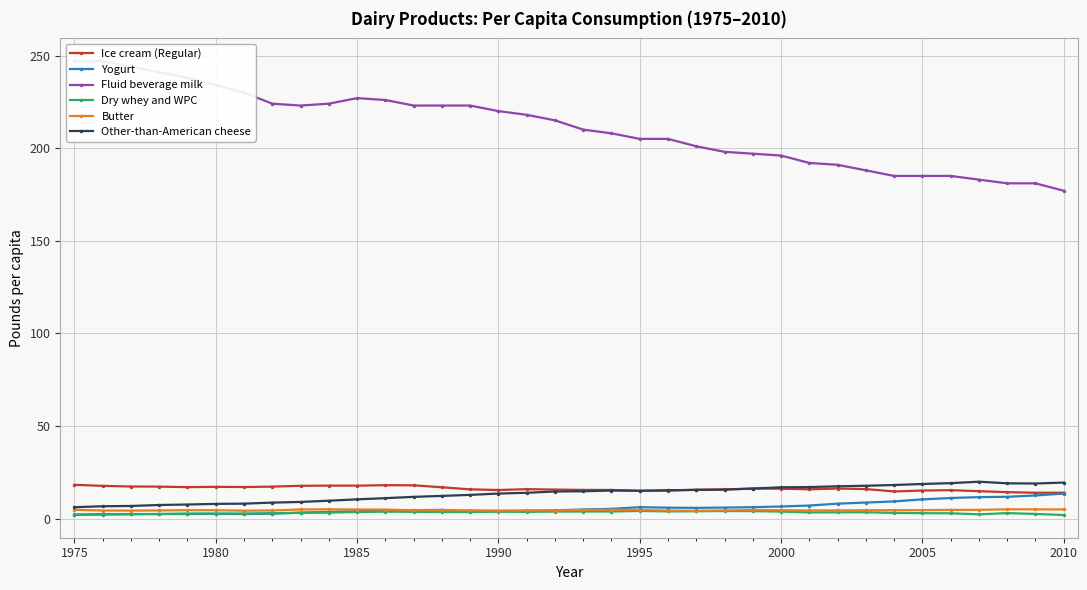

True or false: Other-than-American cheese and Fluid beverage milk intersect in this chart.

False